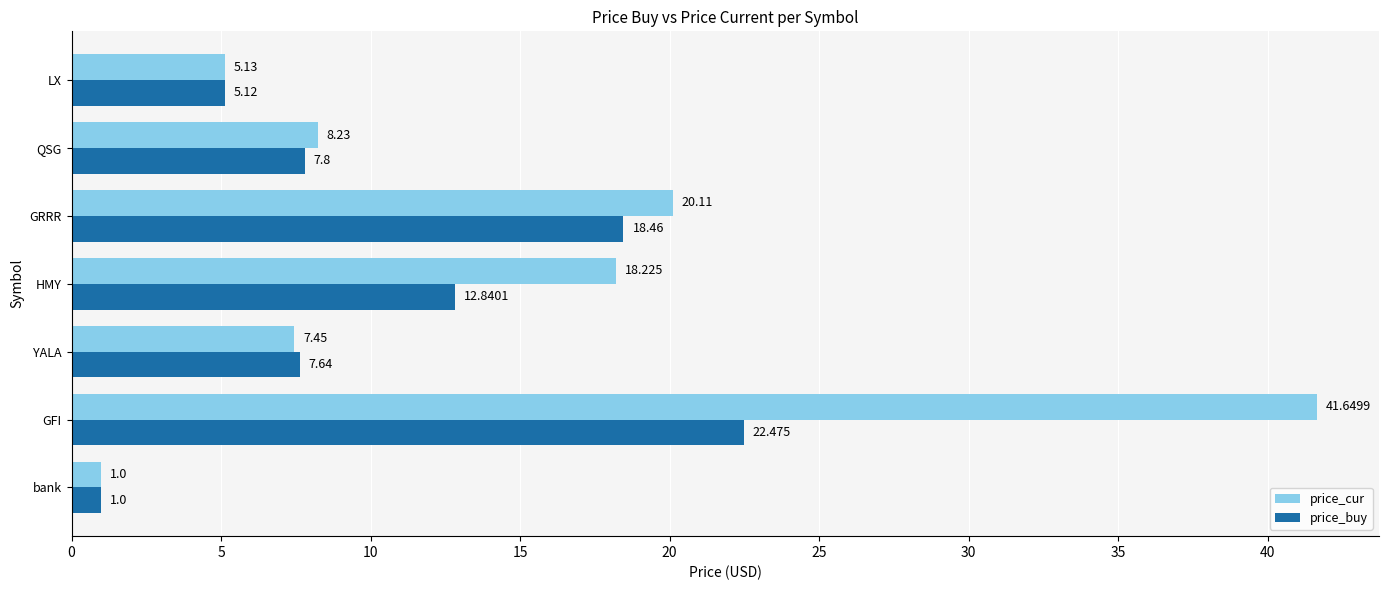

List the series in order of their peak value, lowest first.

price_buy, price_cur